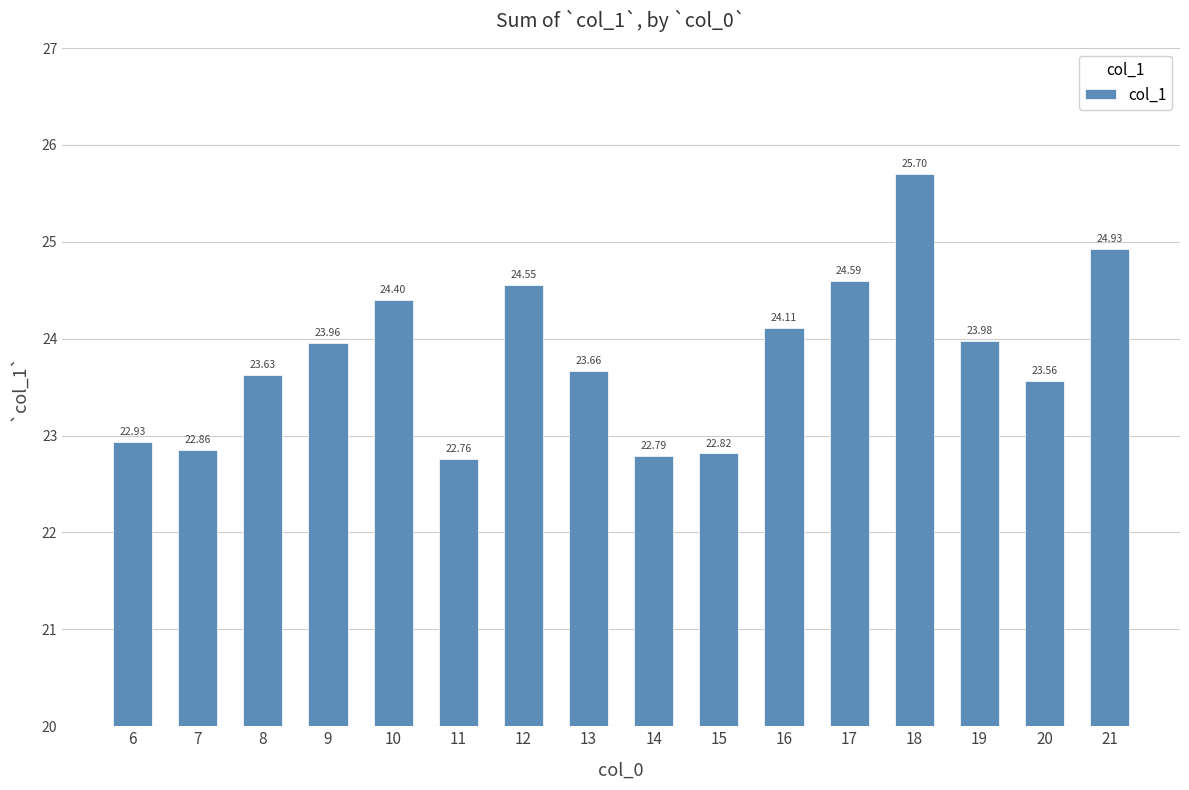

Which label corresponds to the smallest value in the chart?

11